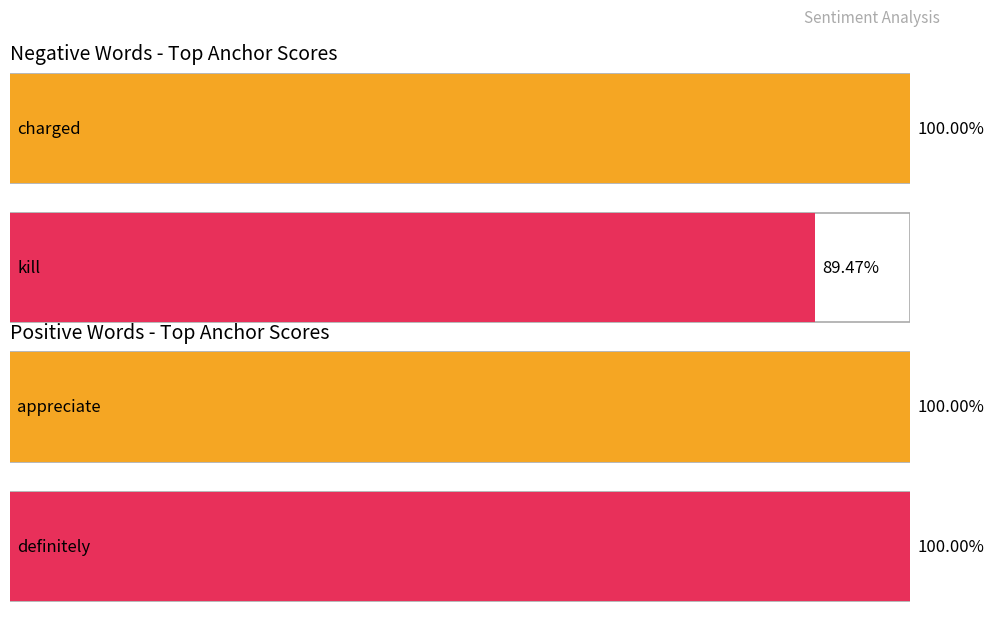

At which category is the sum across all series the highest?

charged/appreciate